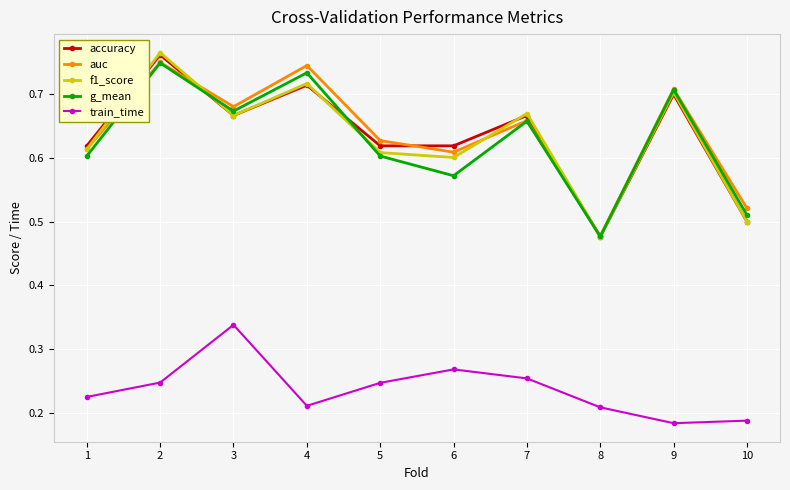

True or false: f1_score has more than 0 points higher than both neighbors.

True